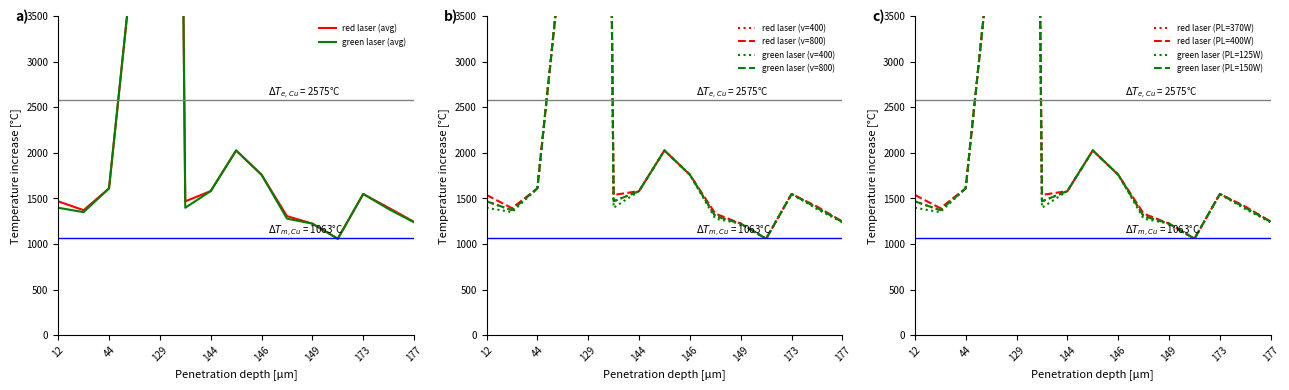

Which has a higher value, 173 or 137?

173